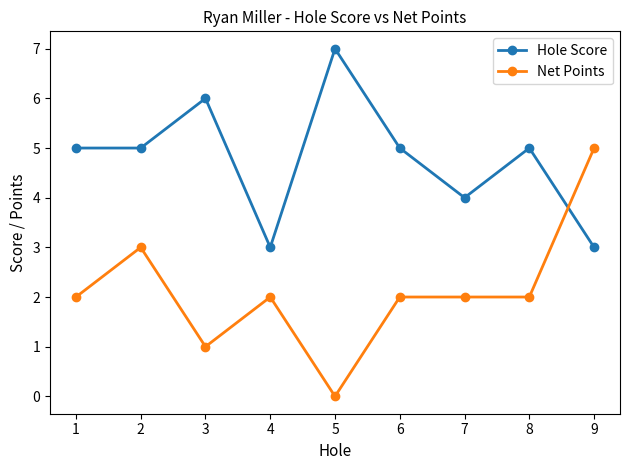

List the series in order of their peak value, highest first.

Hole Score, Net Points